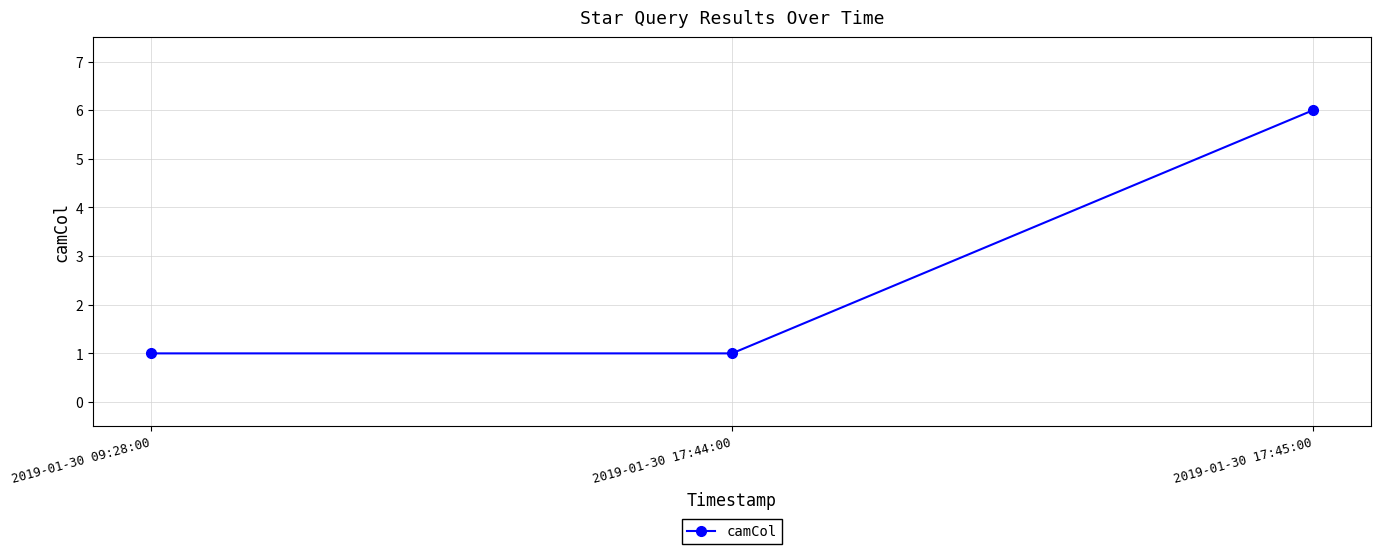

Reading left to right, transcribe all the data shown in this chart.

1	1	6